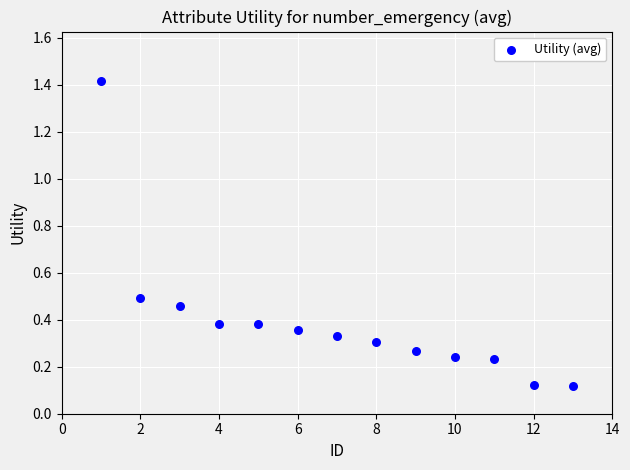

What is the range of X values (max minus min)?

12.0